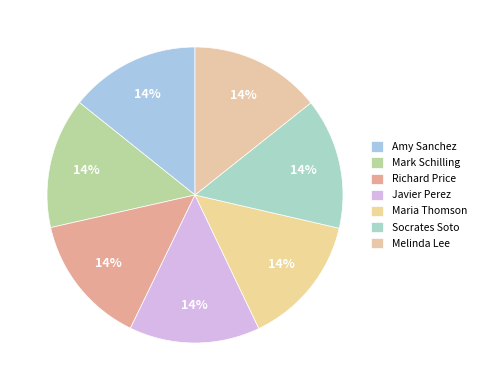

Between Mark Schilling and Socrates Soto, which is larger?

Socrates Soto